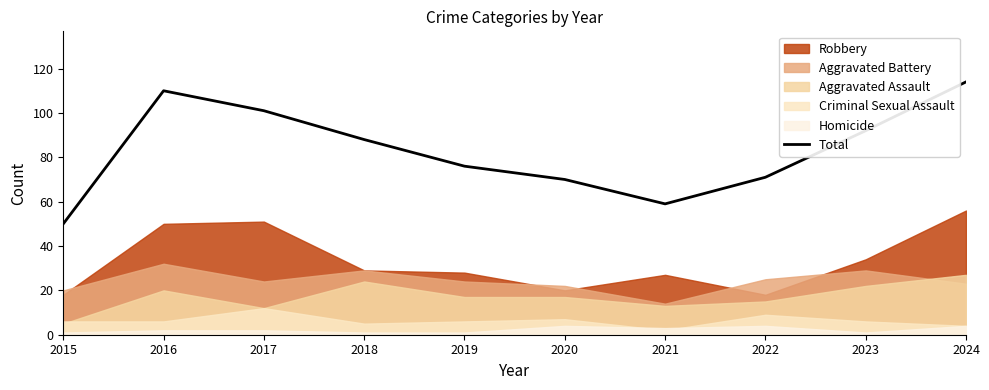

True or false: the data shows 92 at 2023.

True